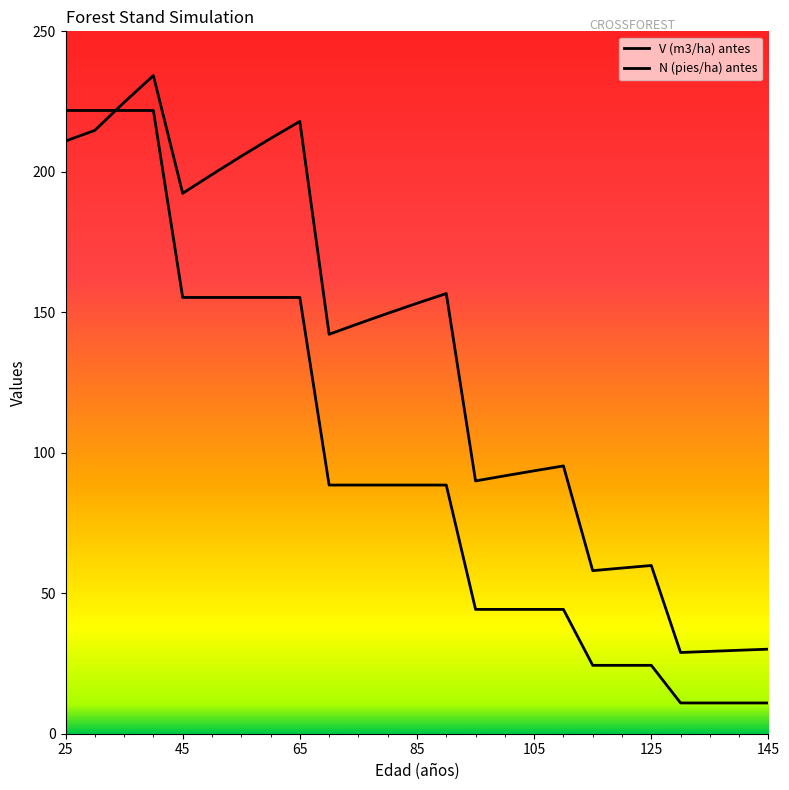

How many distinct data groups are displayed?

2